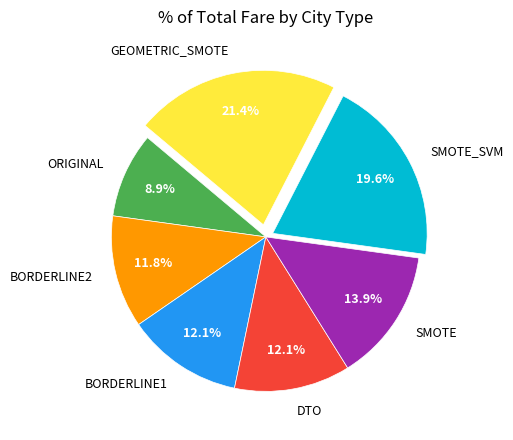

Which slice is the smallest?

ORIGINAL